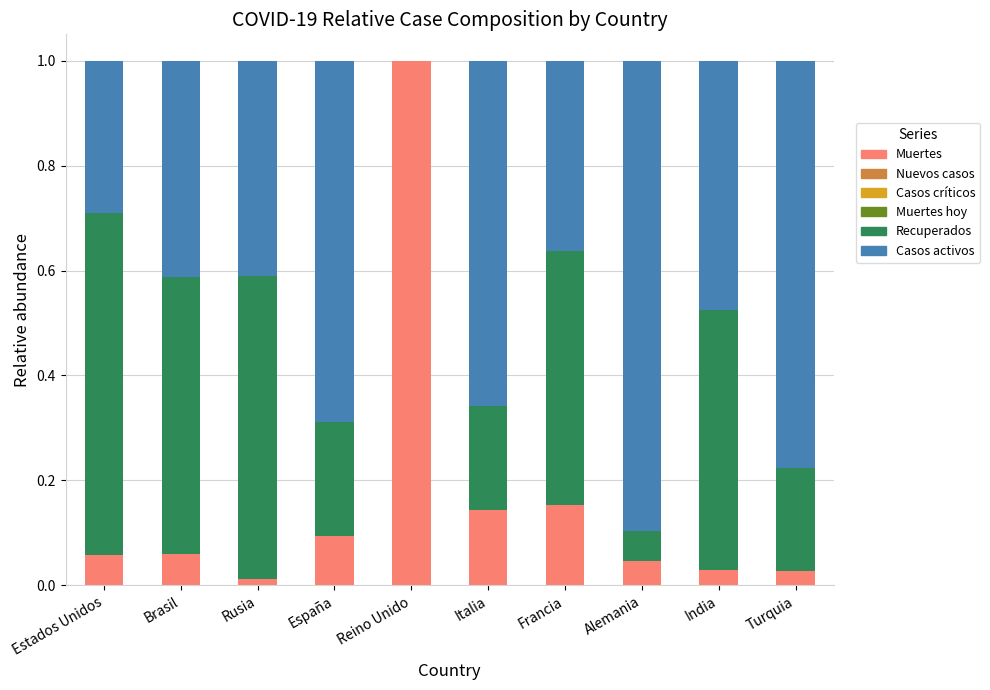

At which label does Muertes reach its peak?

Reino Unido